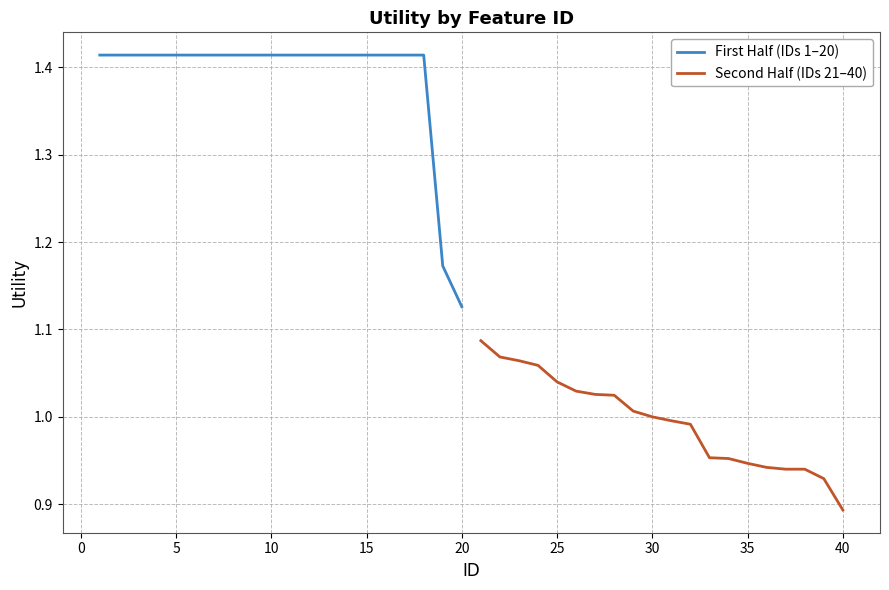

Rank the series by their average value, from highest to lowest.

First Half (IDs 1–20), Second Half (IDs 21–40)